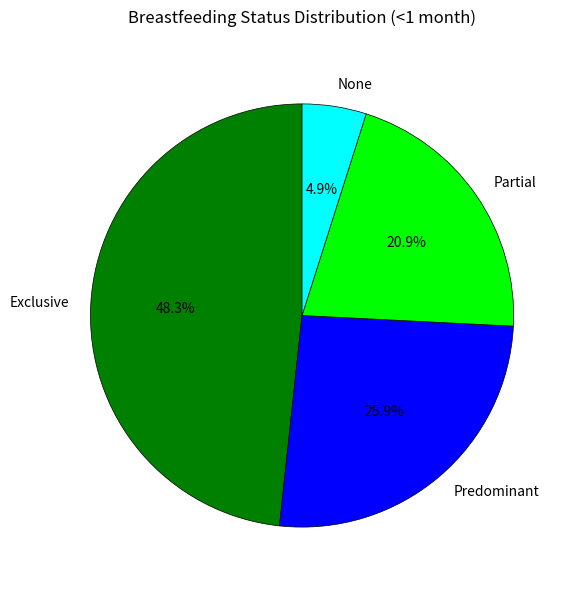

Between Partial and None, which is larger?

Partial